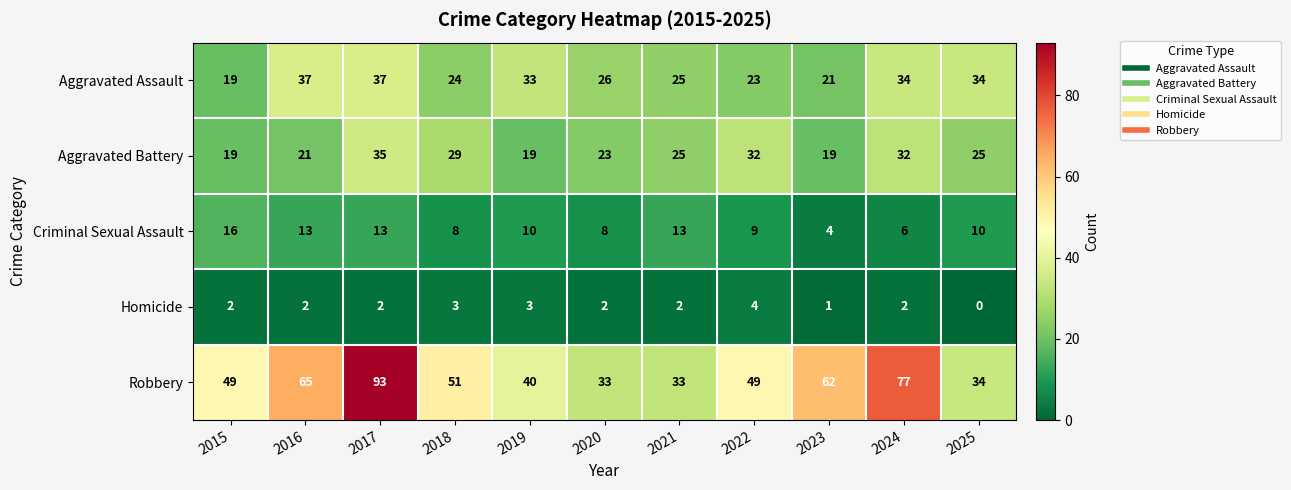

Where is Aggravated Assault nearest to the value 28?

2020